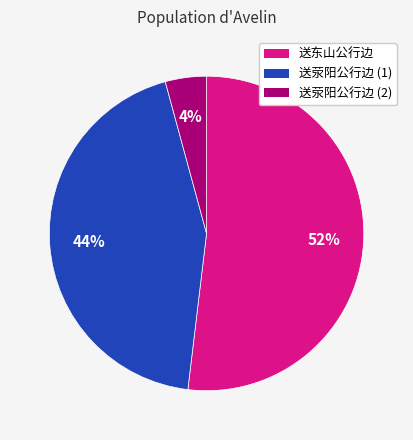

To the nearest percent, what is the difference between the largest and smallest slice percentages?

48%